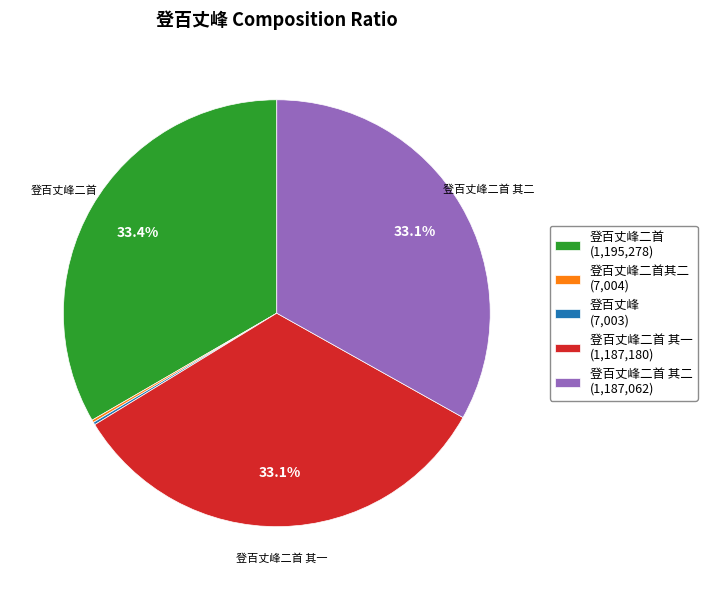

Combined, what portion of the pie is 登百丈峰二首 其一 (1,187,180) and 登百丈峰二首 (1,195,278)?

66.5%